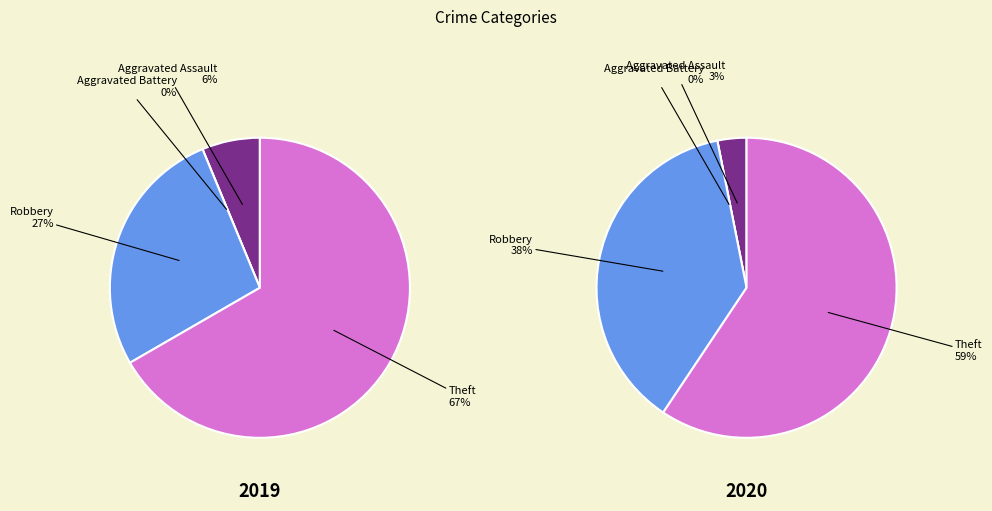

Combined, do 2 and 3 account for over 50%?

Yes